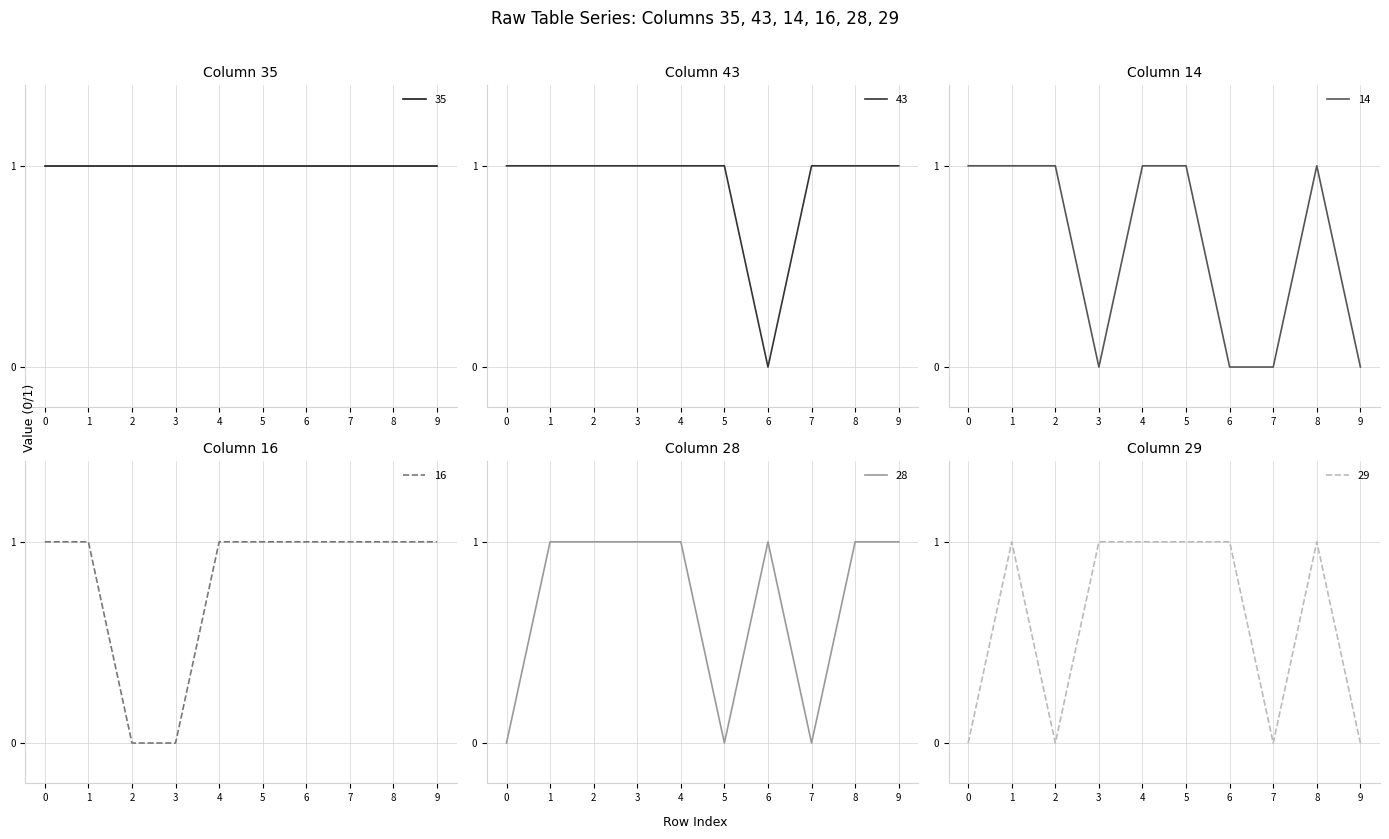

List the labels in order of 14 value, largest first.

0, 1, 2, 4, 5, 8, 3, 6, 7, 9